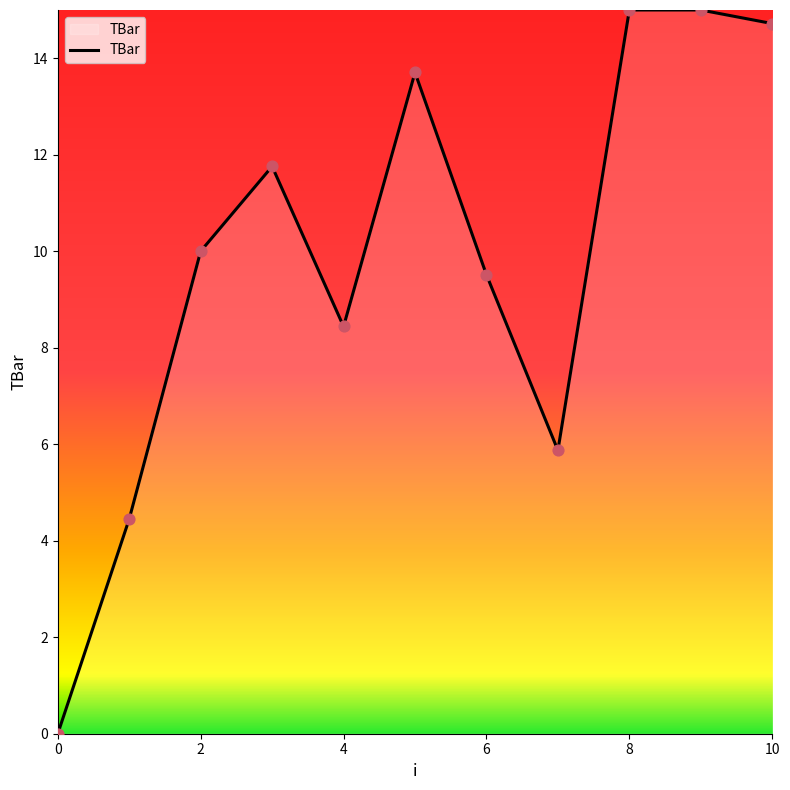

What is the difference between the maximum and minimum values?

15.0